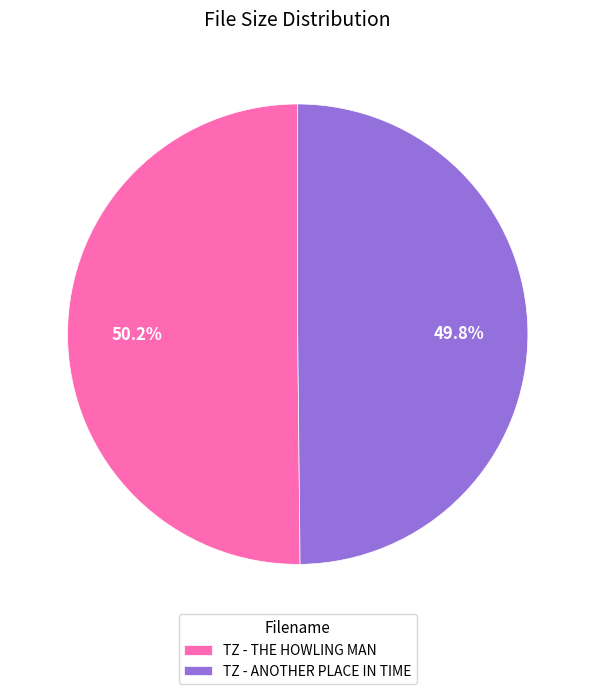

Is there a majority slice in this chart?

Yes